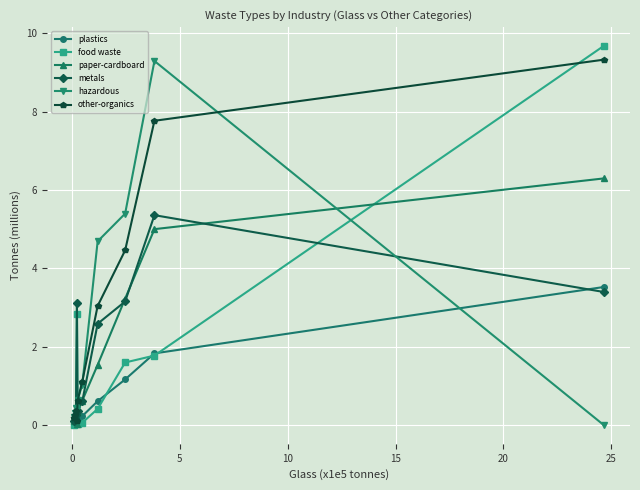

What is the value of the hazardous point at the 6th from the left?

1.0